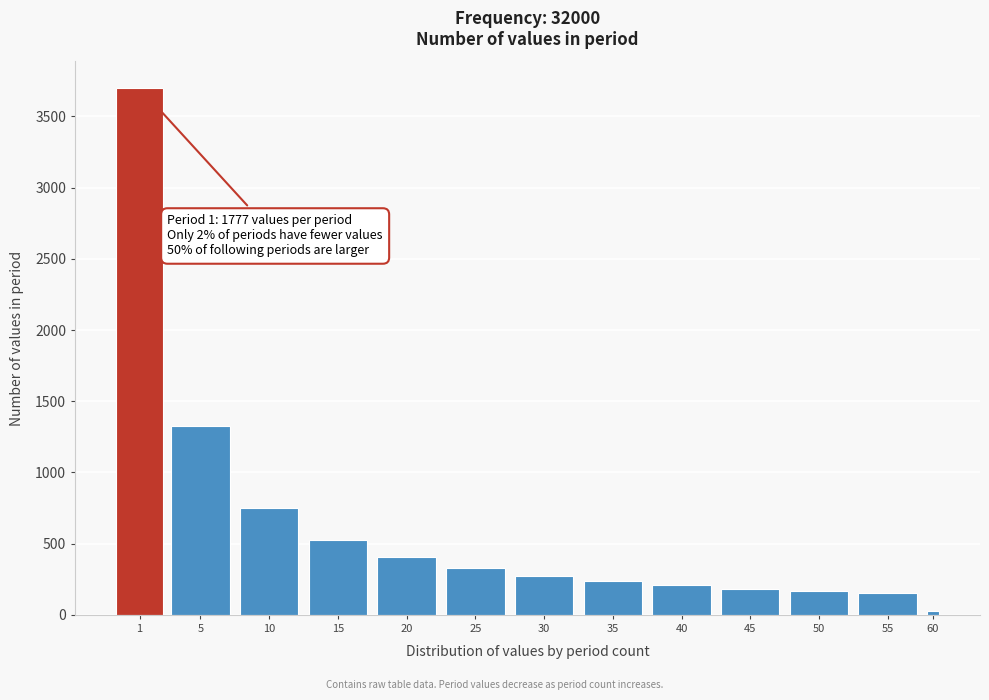

What is the difference between the second highest and minimum values?

1294